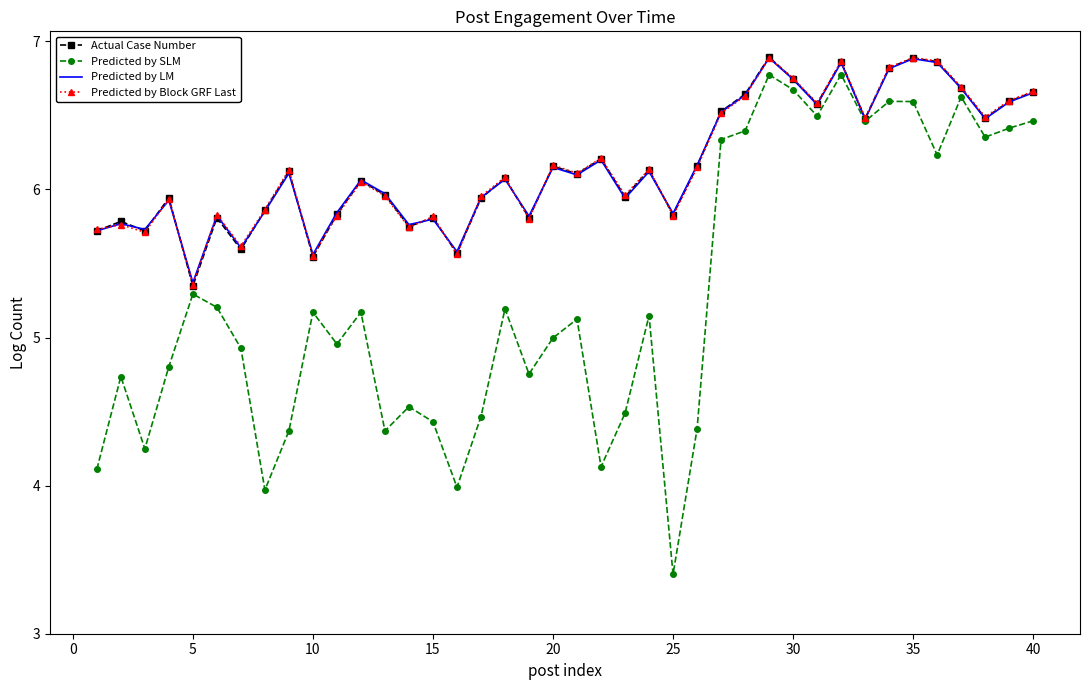

What is the smallest value displayed?

3.4